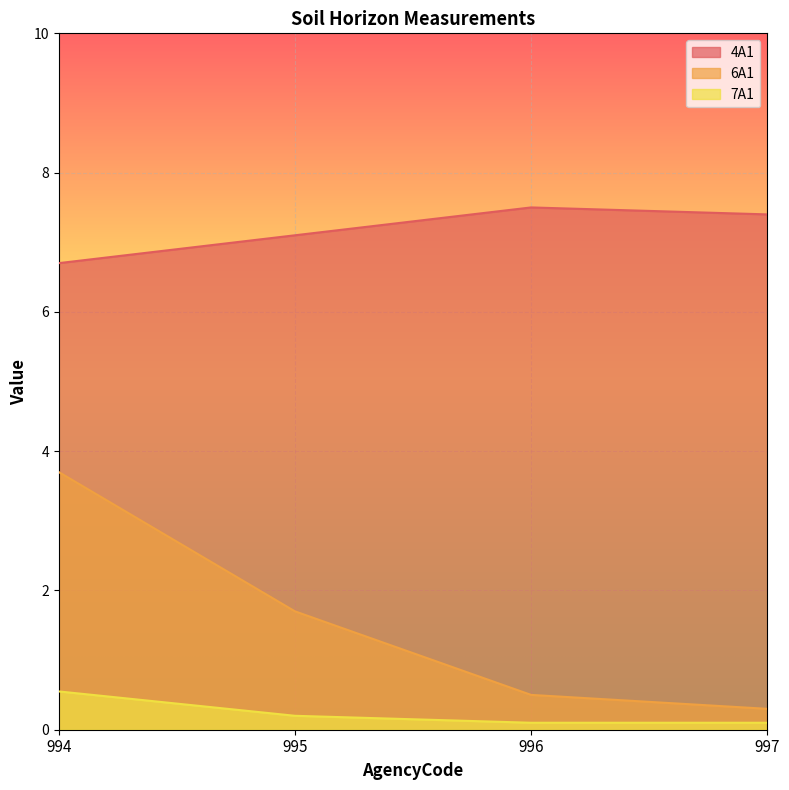

Is the value of 7A1 at 996 greater than the value of 4A1 at 997?

No